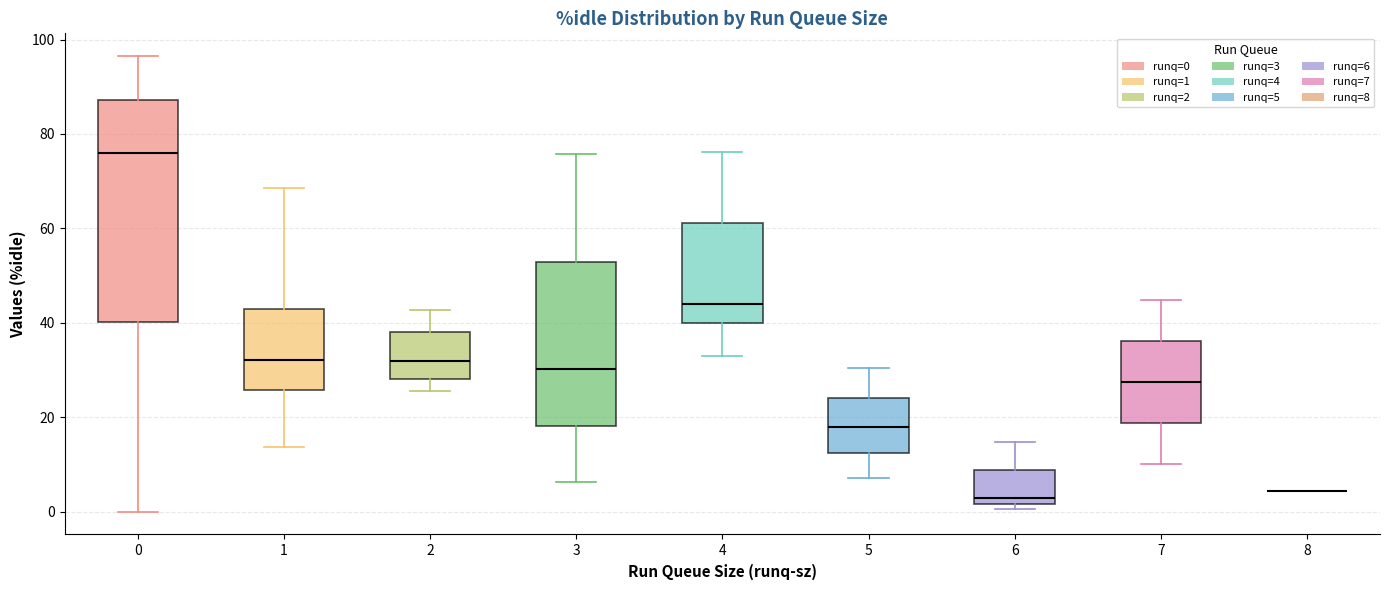

Where does the median line of the box at x = 2 sit on the y-axis? The values are not printed on the chart, so give them approximately, as read against the axis.

32